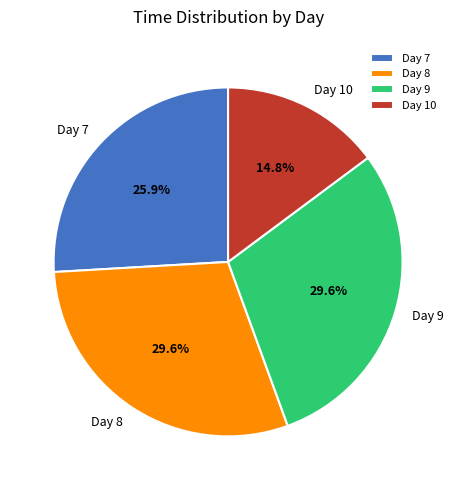

Does any single category account for the majority?

No